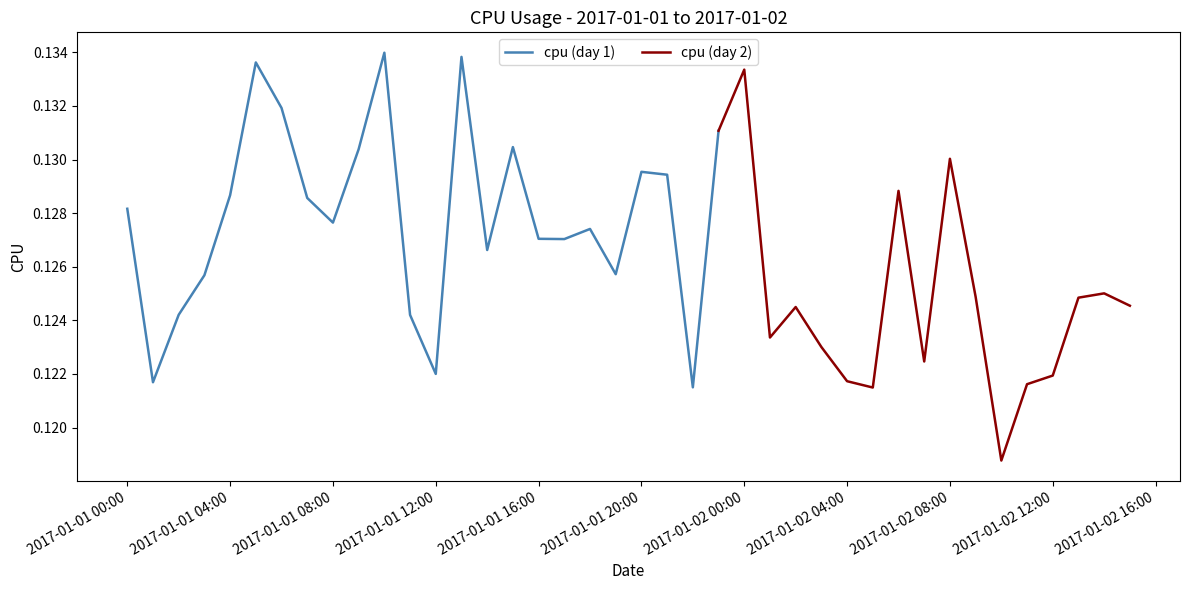

Is this an area chart (filled region under the line)?

No